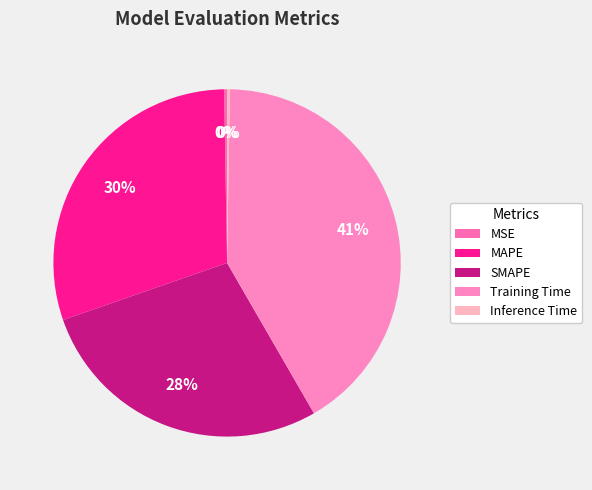

How many segments does this pie chart have?

5